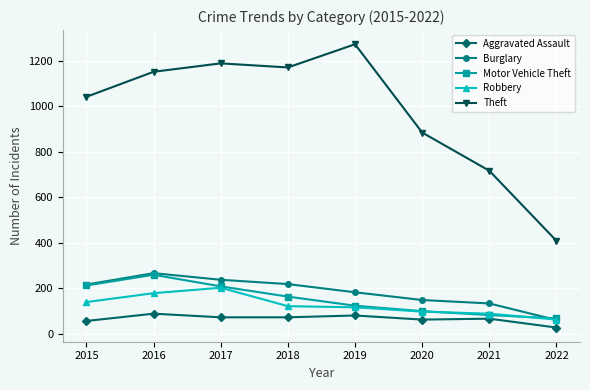

What is the value of the Aggravated Assault point at the 1st from the left?

56